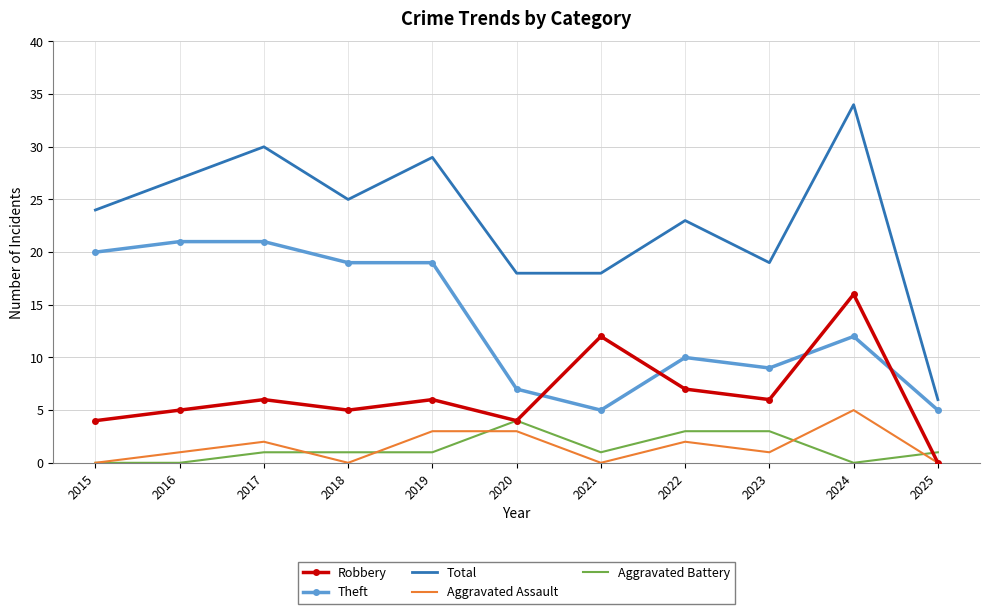

Which series changed the most between 2020 and 2025?

Total